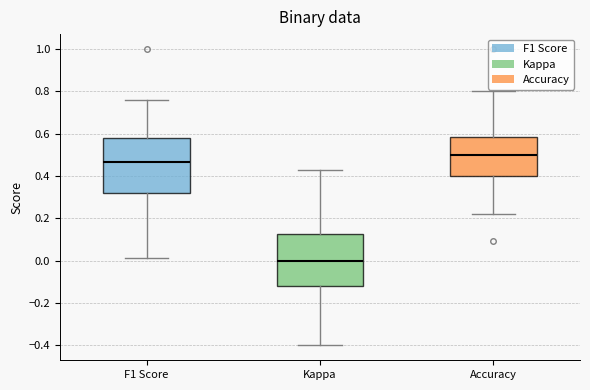

Where does the lower whisker of the box for Accuracy end on the y-axis? The values are not printed on the chart, so give them approximately, as read against the axis.

0.22